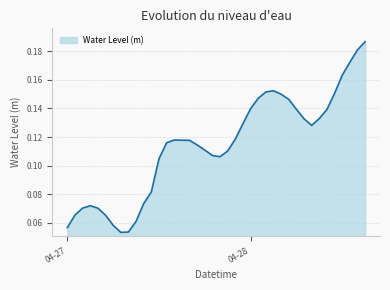

Does the chart have visible grid lines?

Yes